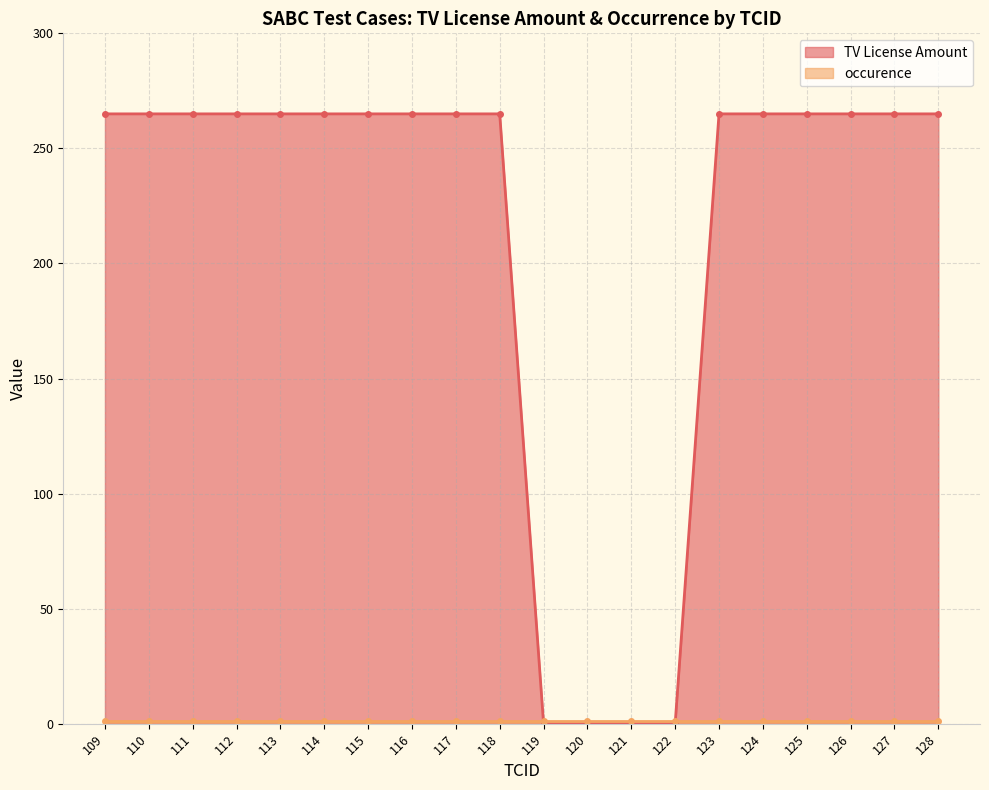

What is the ratio of the value at 116 to the value at 115?

1.0